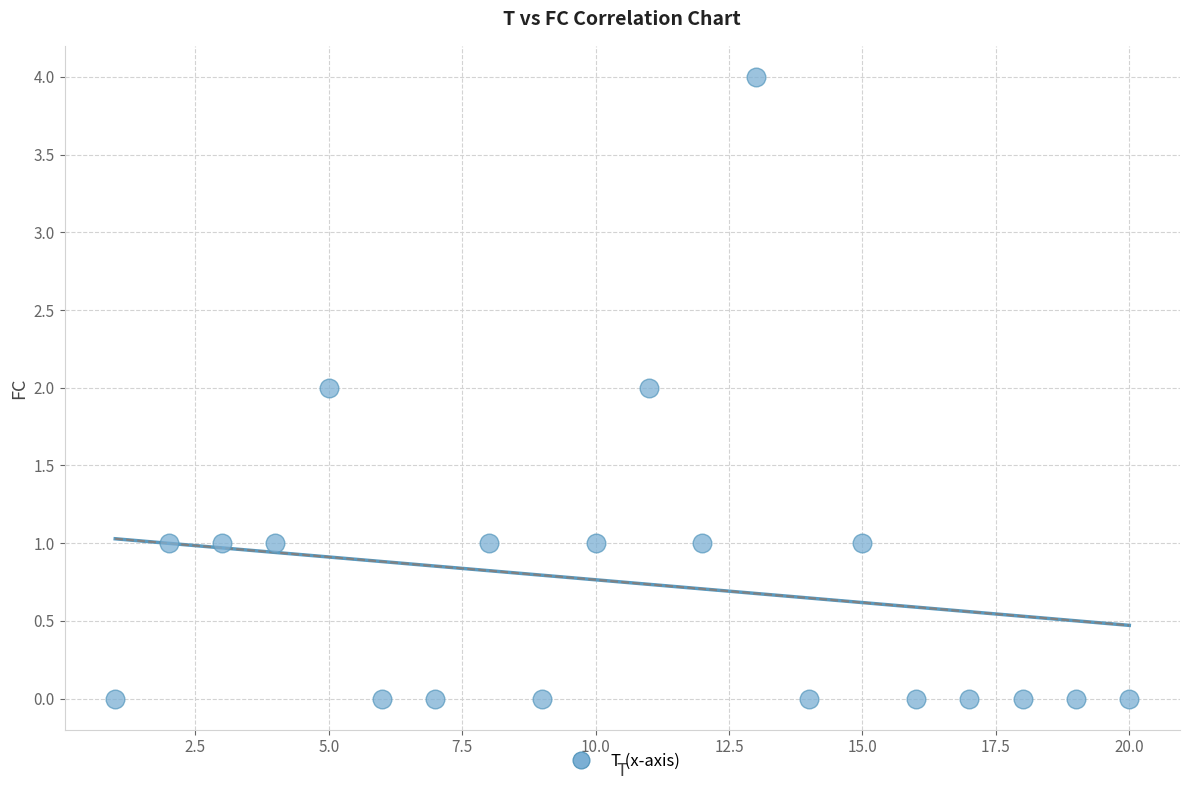

What is the range of X values (max minus min)?

19